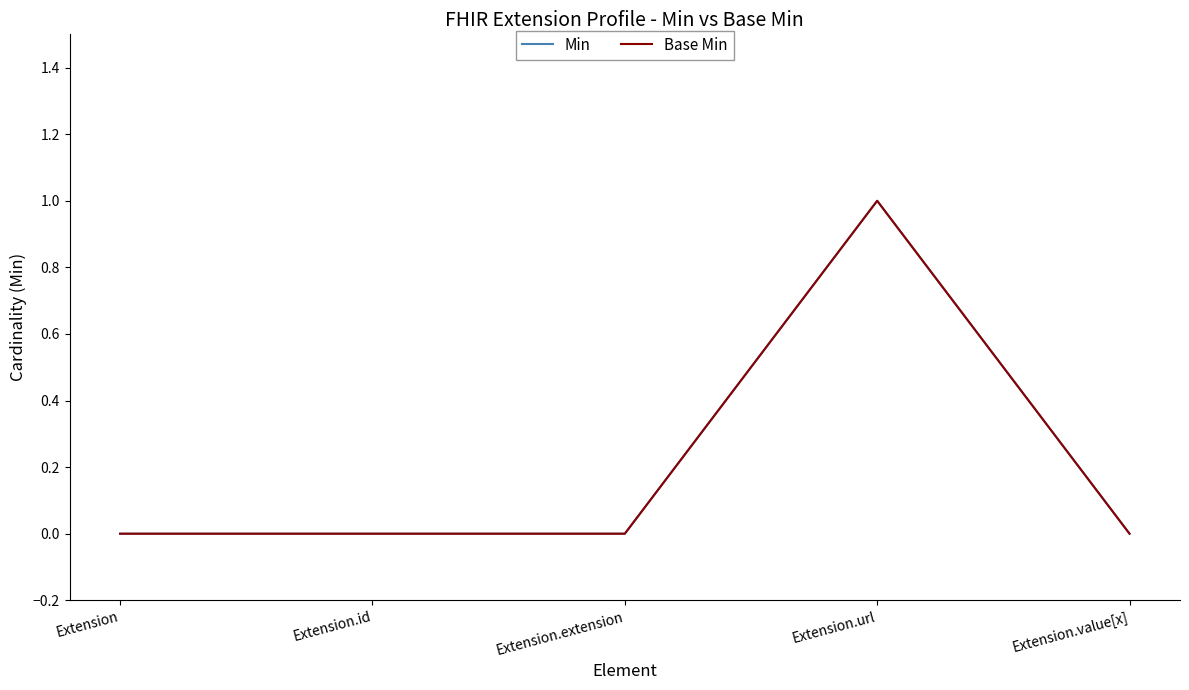

True or false: Min and Base Min intersect in this chart.

False